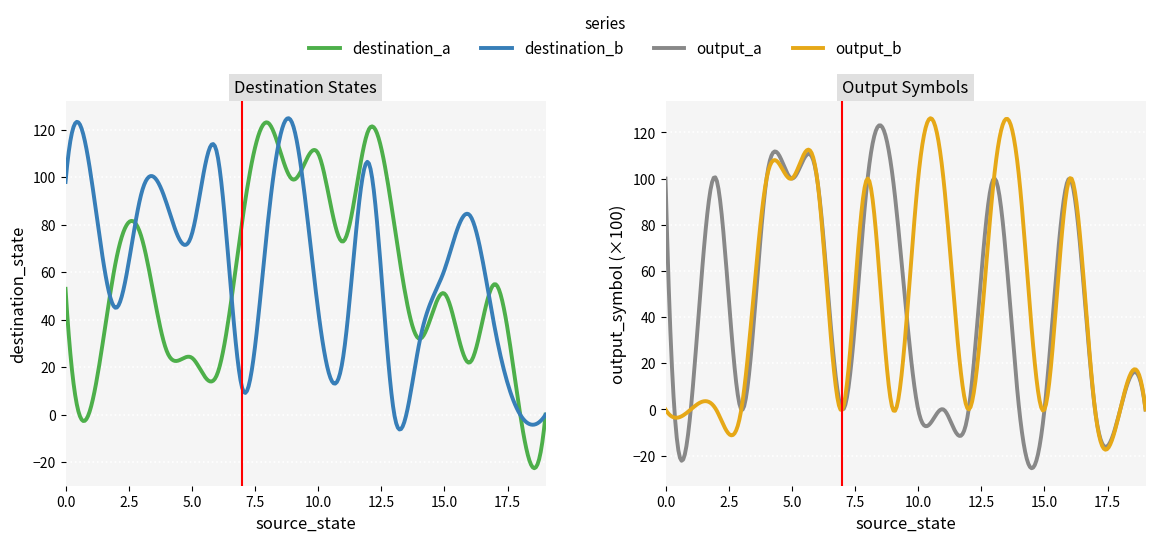

True or false: output_b and destination_a intersect in this chart.

False